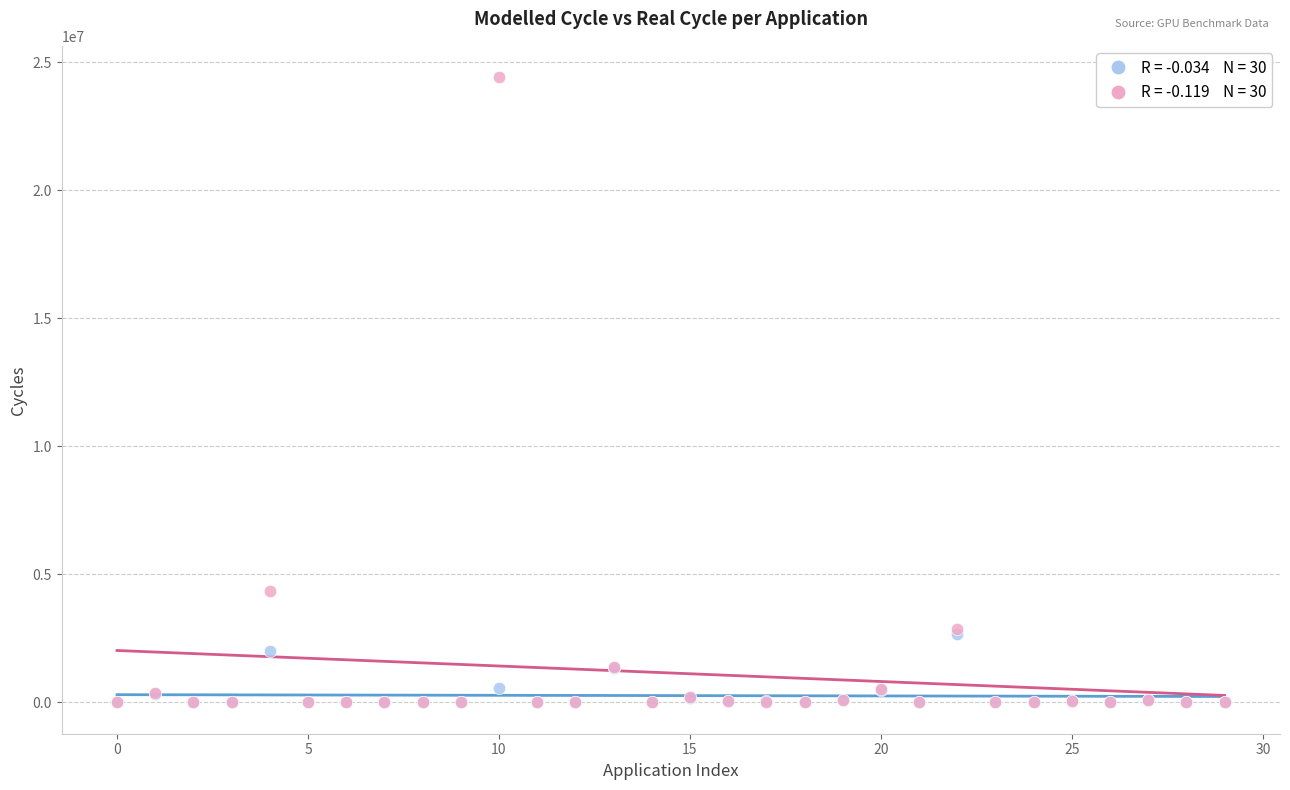

Across all series, what Y value is closest to 12207558?

4341386.2